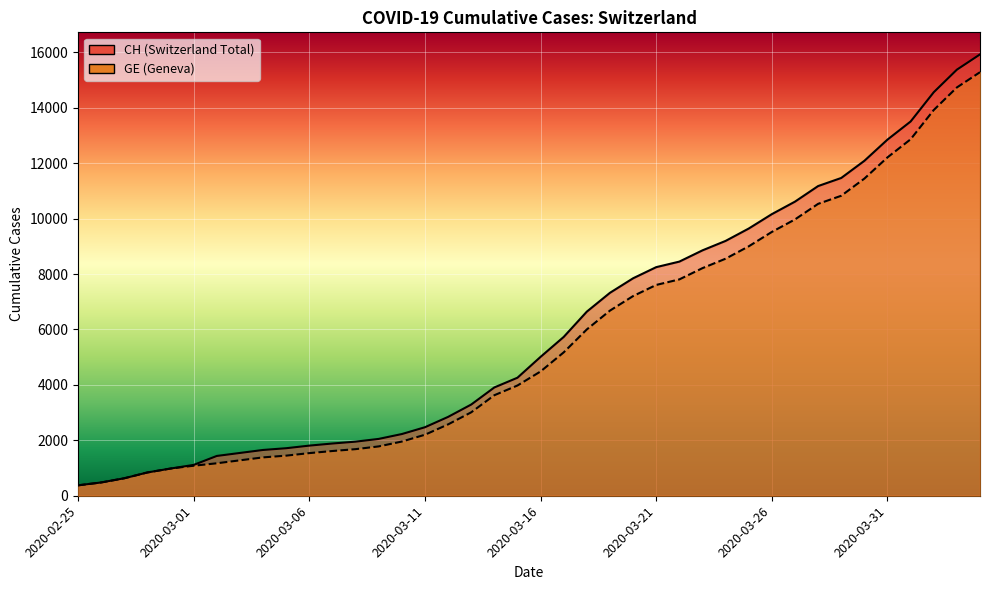

Rank the categories by CH value from highest to lowest.

2020-04-04, 2020-04-03, 2020-04-02, 2020-04-01, 2020-03-31, 2020-03-30, 2020-03-29, 2020-03-28, 2020-03-27, 2020-03-26, 2020-03-25, 2020-03-24, 2020-03-23, 2020-03-22, 2020-03-21, 2020-03-20, 2020-03-19, 2020-03-18, 2020-03-17, 2020-03-16, 2020-03-15, 2020-03-14, 2020-03-13, 2020-03-12, 2020-03-11, 2020-03-10, 2020-03-09, 2020-03-08, 2020-03-07, 2020-03-06, 2020-03-05, 2020-03-04, 2020-03-03, 2020-03-02, 2020-03-01, 2020-02-29, 2020-02-28, 2020-02-27, 2020-02-26, 2020-02-25